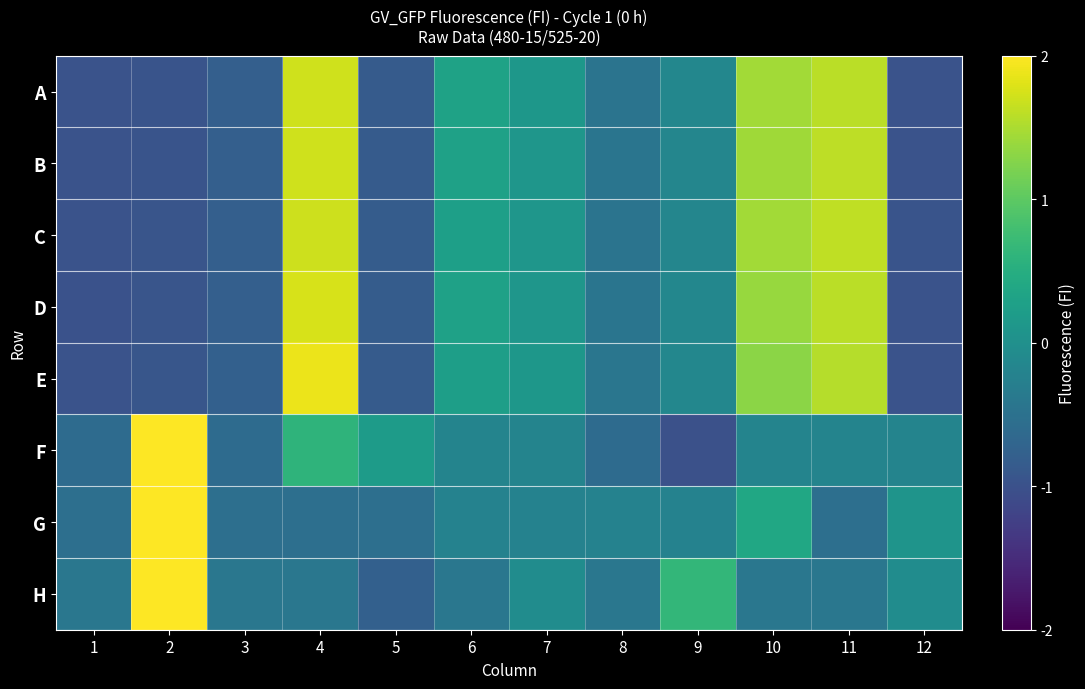

At how many categories does at least one series exceed 1?

4